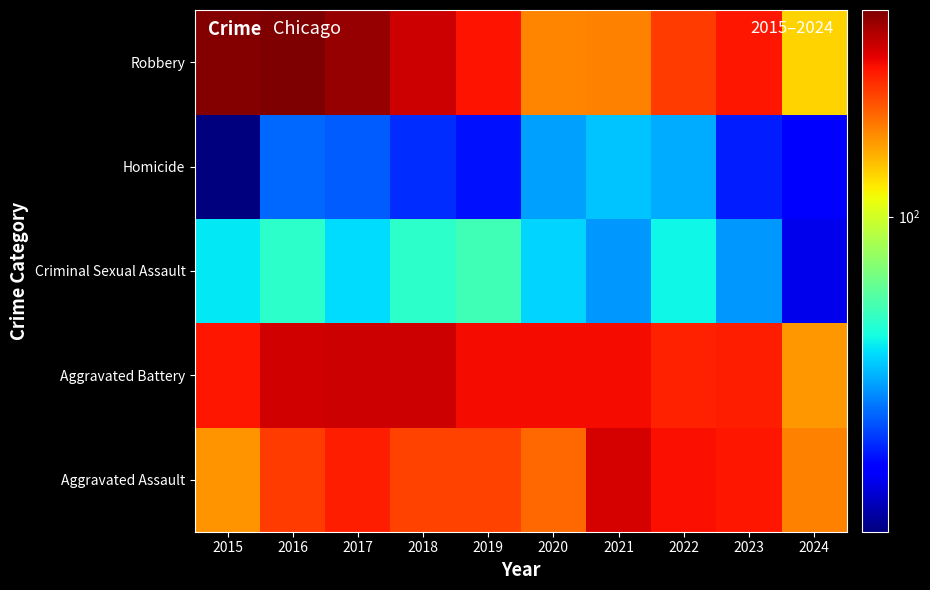

What is the total value across all series at 2024?

508